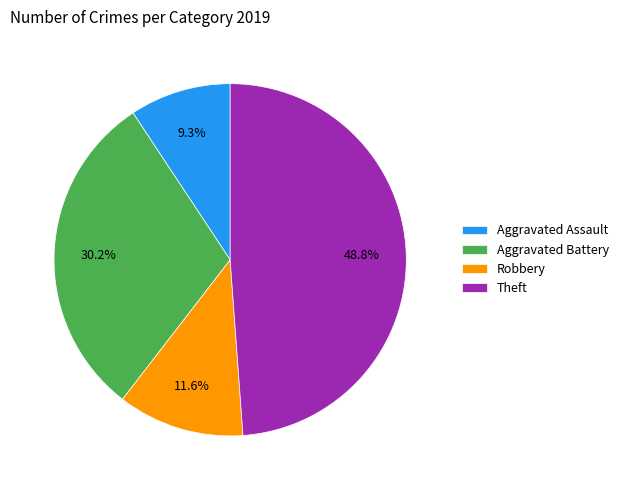

Does any single category account for the majority?

No